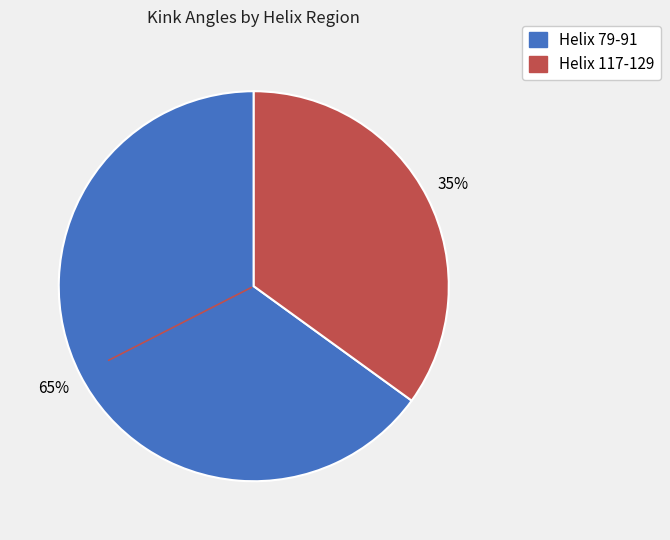

Which category accounts for the majority?

Helix 79-91